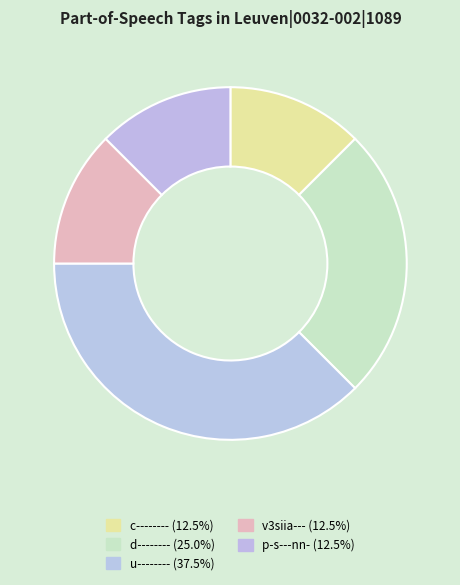

How many slices are in this pie chart?

5